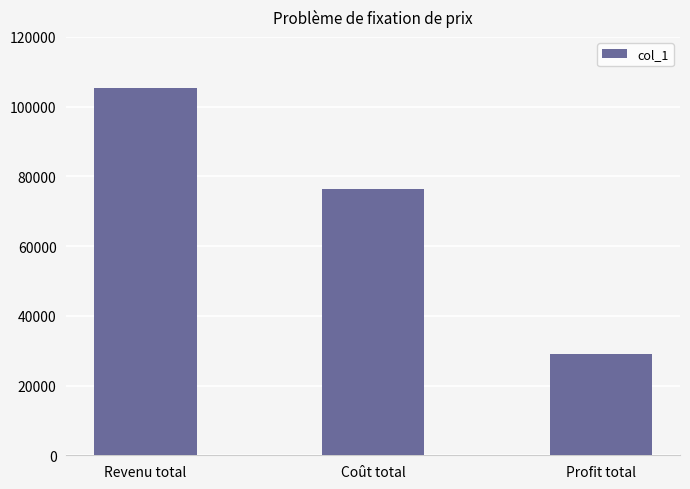

Which has a higher value, Profit total or Coût total?

Coût total